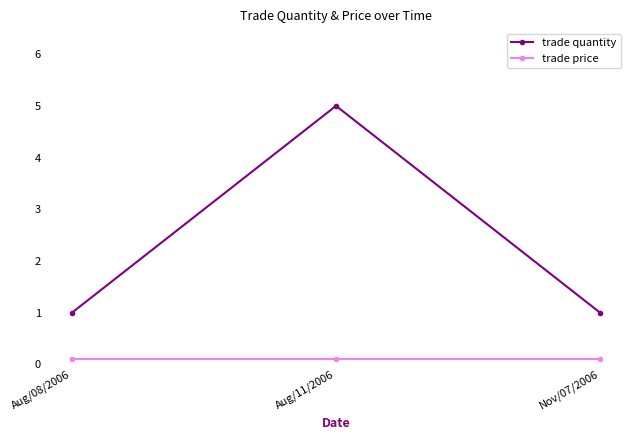

Is the value of trade price at Aug/08/2006 greater than the value of trade quantity at Nov/07/2006?

No